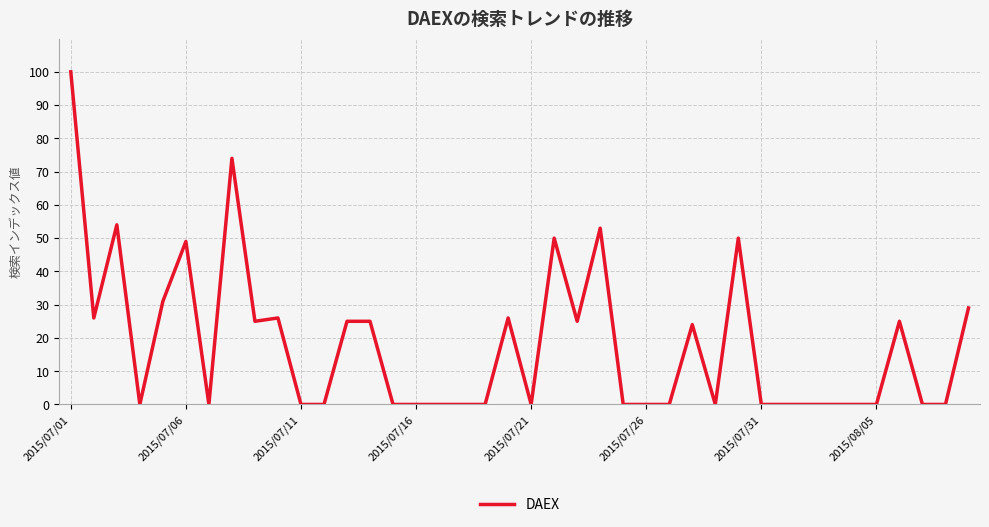

What is the difference between the maximum and minimum values?

100